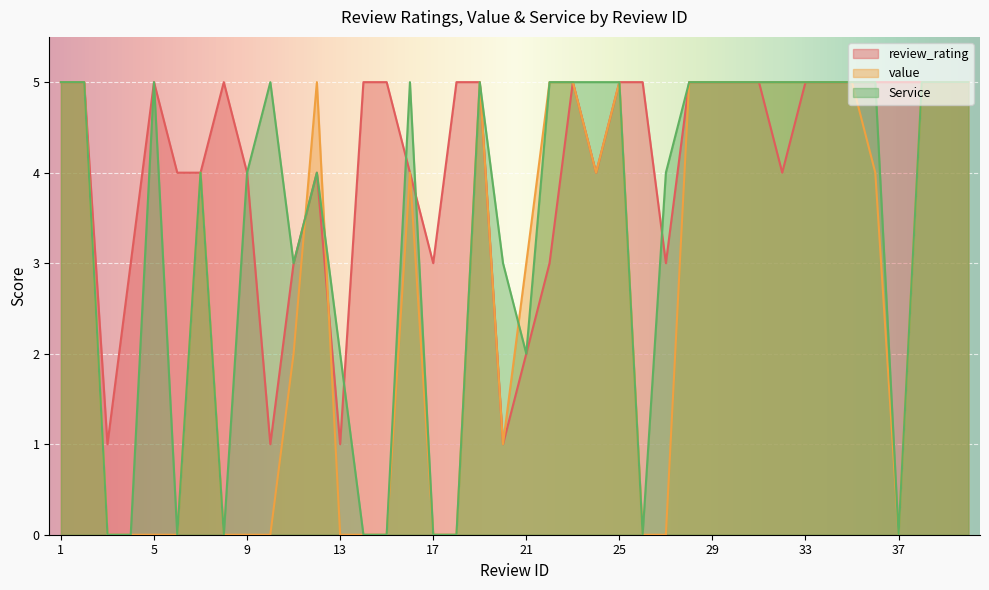

What is the difference between the highest and lowest values at 36?

1